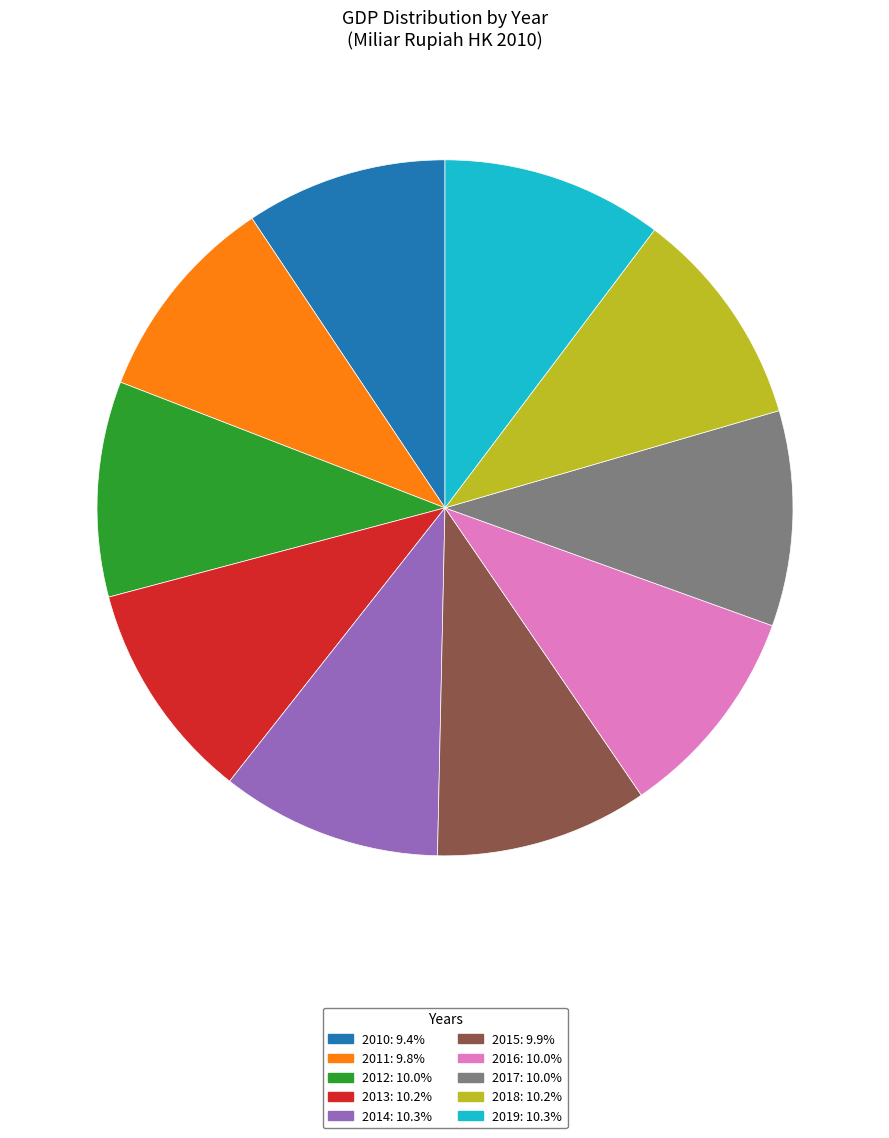

Does 2013 account for over 50% of the chart?

No